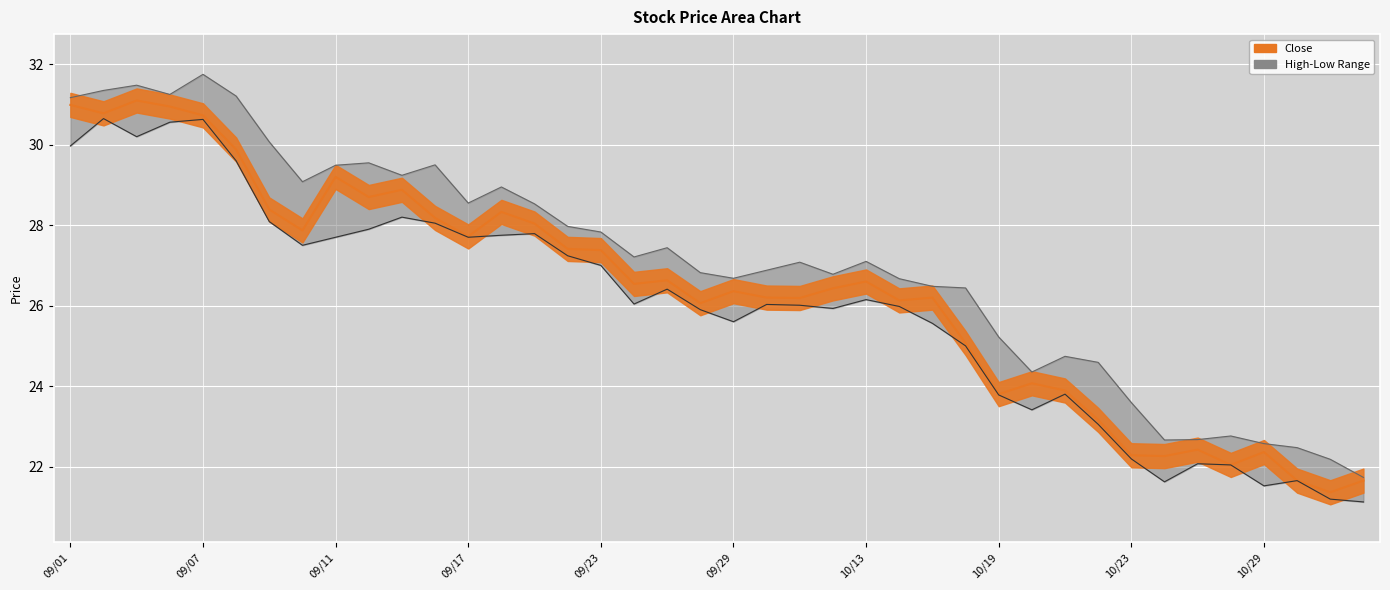

What is the value of the Low Line point at the 16th from the left?

27.2